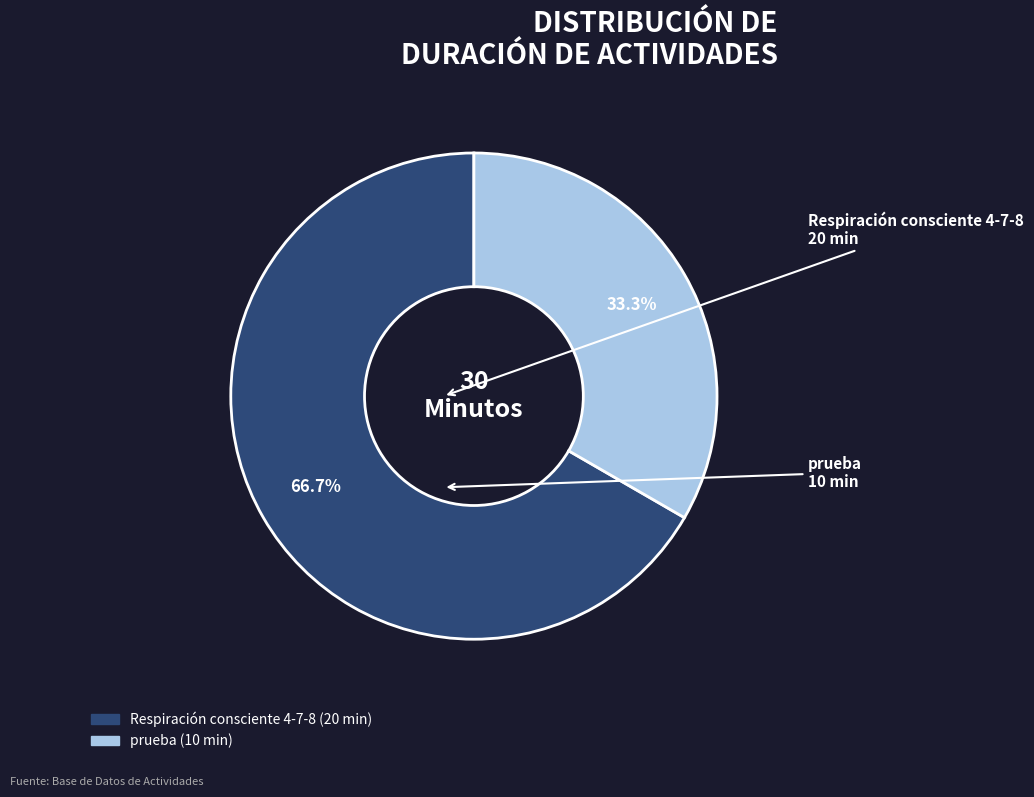

The Respiración consciente 4-7-8 slice represents 75% of the pie. True or false?

False